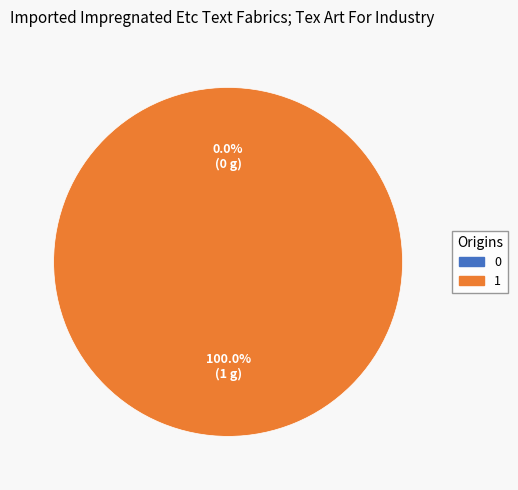

Do 0 and 1 together represent more than half of the pie?

Yes